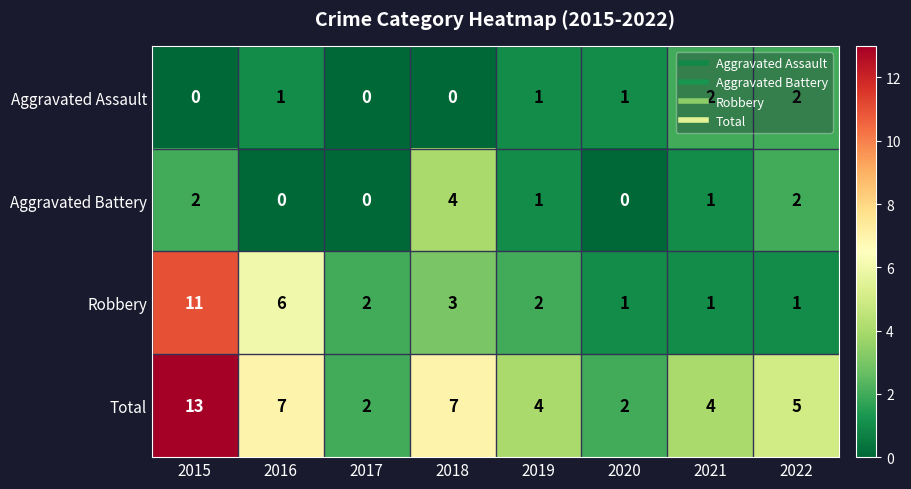

What is the maximum value shown in the chart?

13